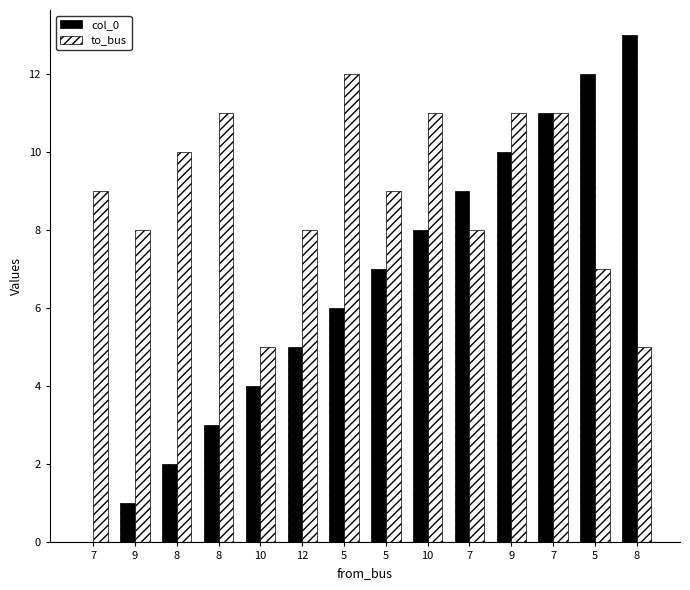

What are all the series names shown in the legend?

col_0, to_bus